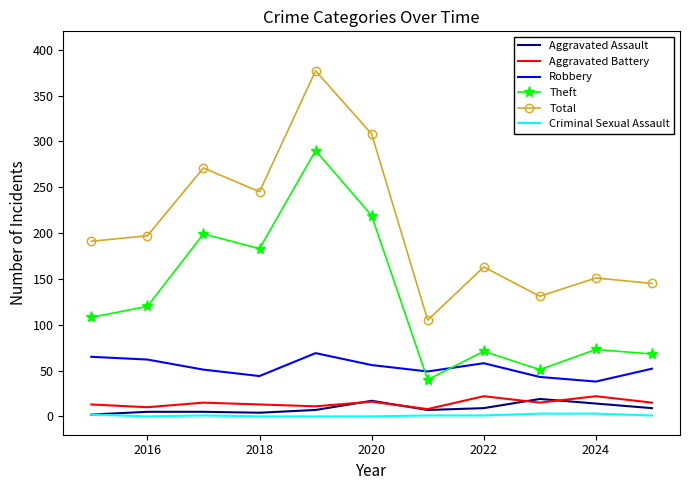

True or false: Robbery and Aggravated Battery intersect in this chart.

False